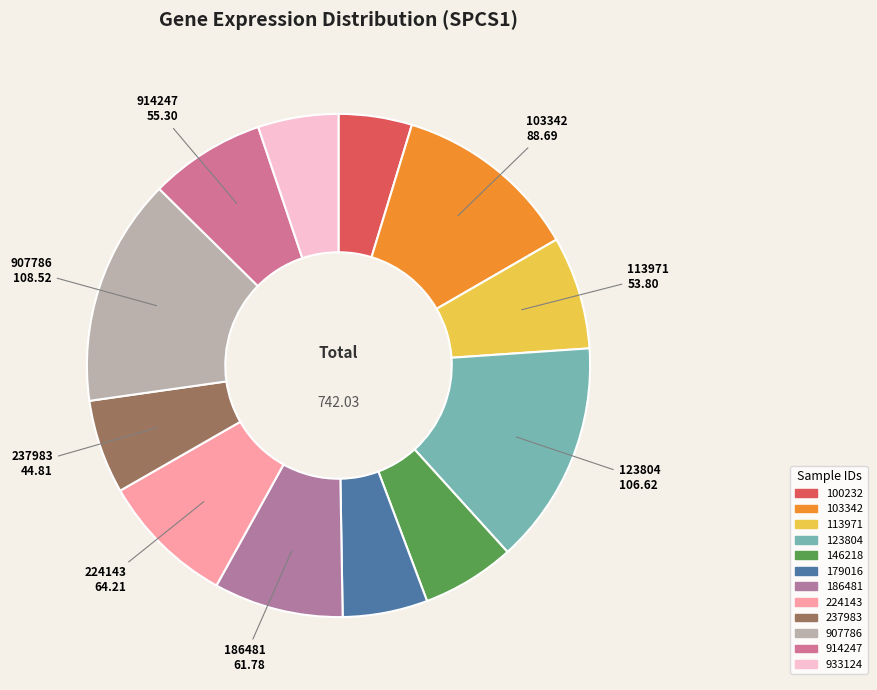

How many segments does this pie chart have?

12